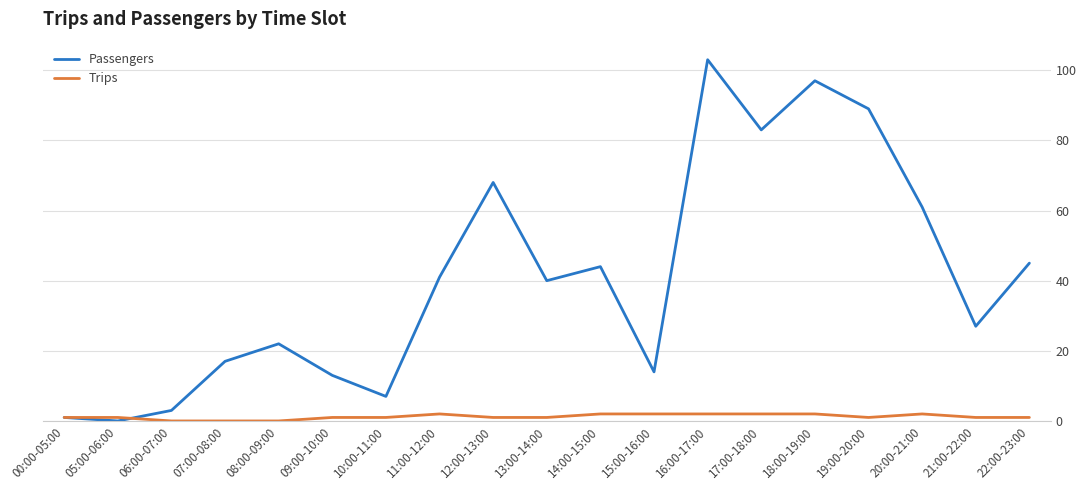

Which series has the widest spread of values?

Passengers